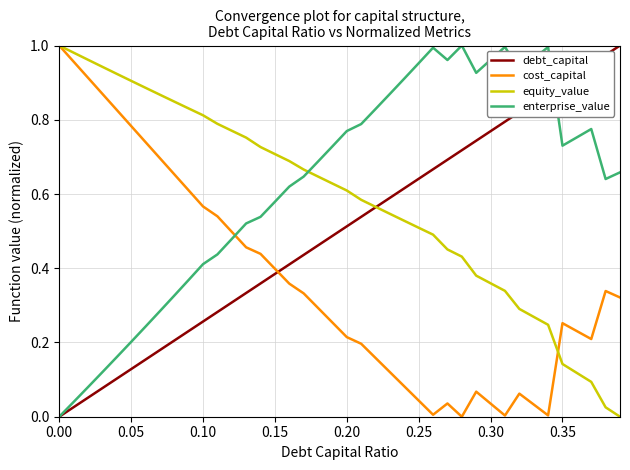

True or false: debt_capital and enterprise_value cross at least once.

True